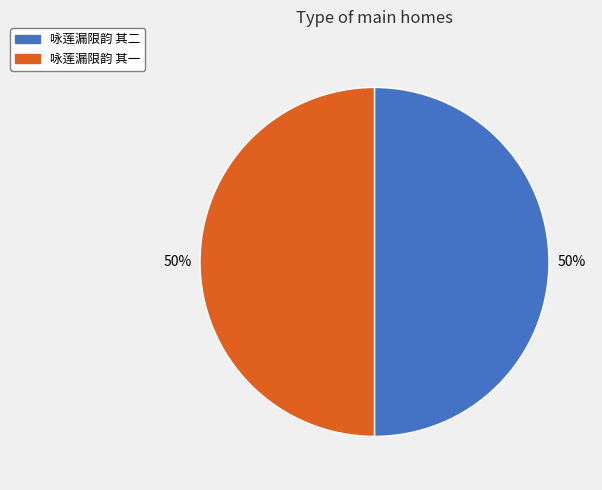

To the nearest percent, what percentage of the pie is 咏莲漏限韵 其一?

50%